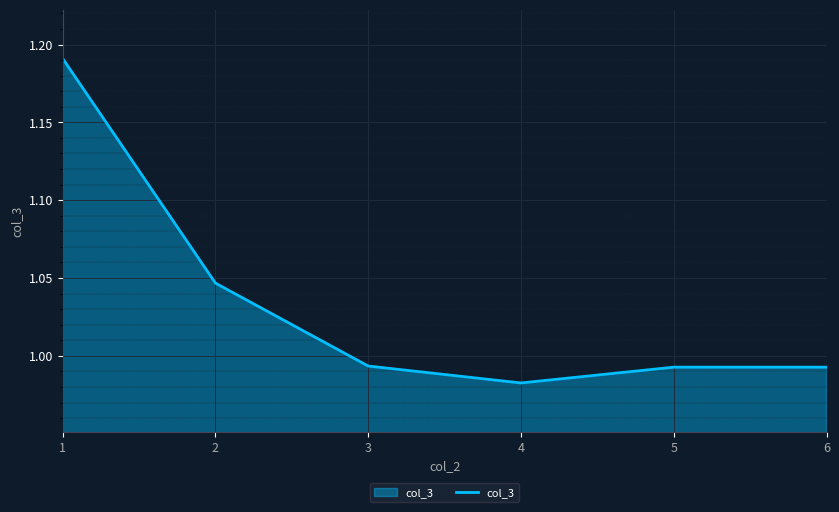

What is the sum of all values?

6.2